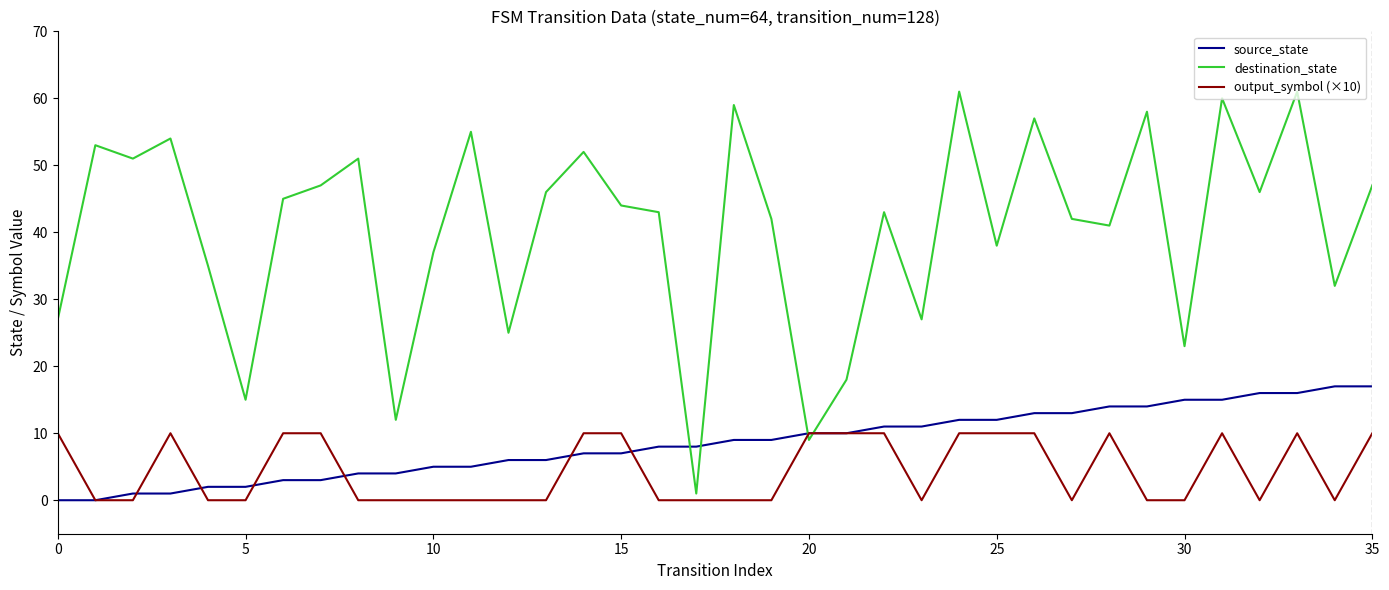

Which series has the largest range (max minus min)?

destination_state